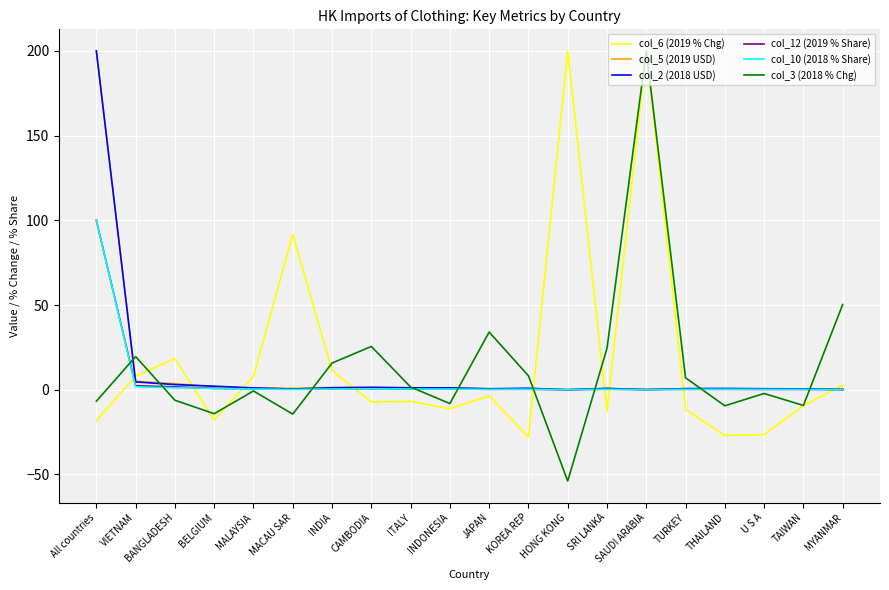

The value of col_3 (2018 % Chg) at INDONESIA is -8.1. True or false?

True